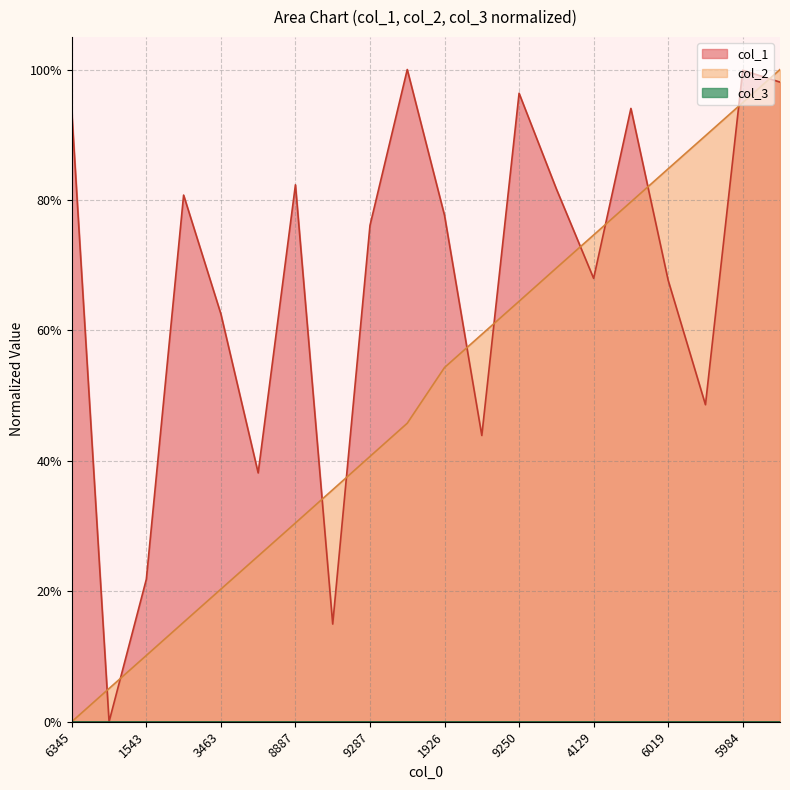

Which series has the largest total across all categories?

col_1